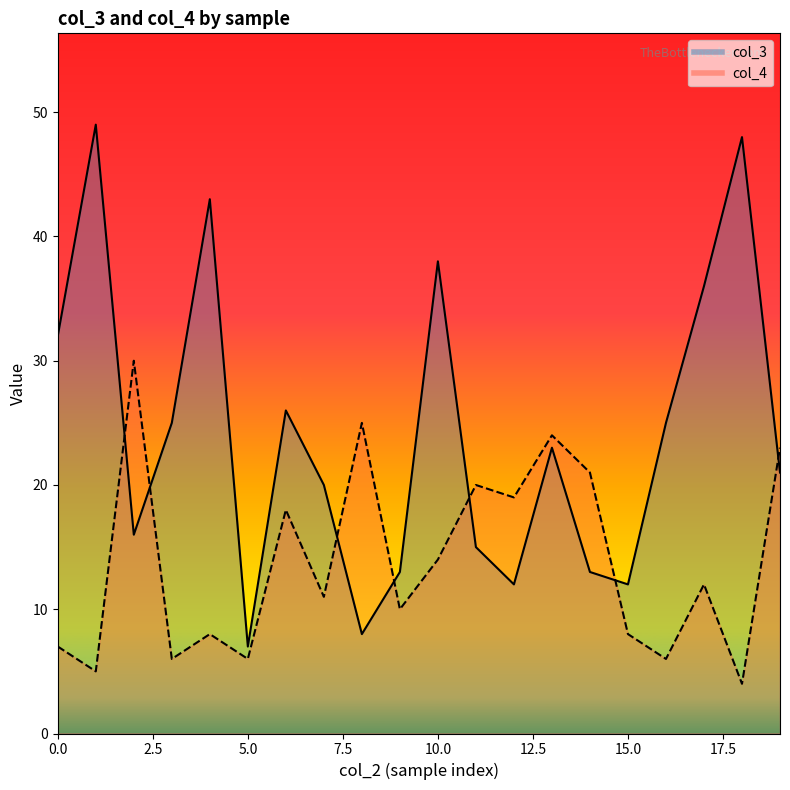

Reading left to right, what are all the values shown in this chart?

col_3: 32	49	16	25	43	7	26	20	8	13	38	15	12	23	13	12	25	36	48	21
col_4: 7	5	30	6	8	6	18	11	25	10	14	20	19	24	21	8	6	12	4	23